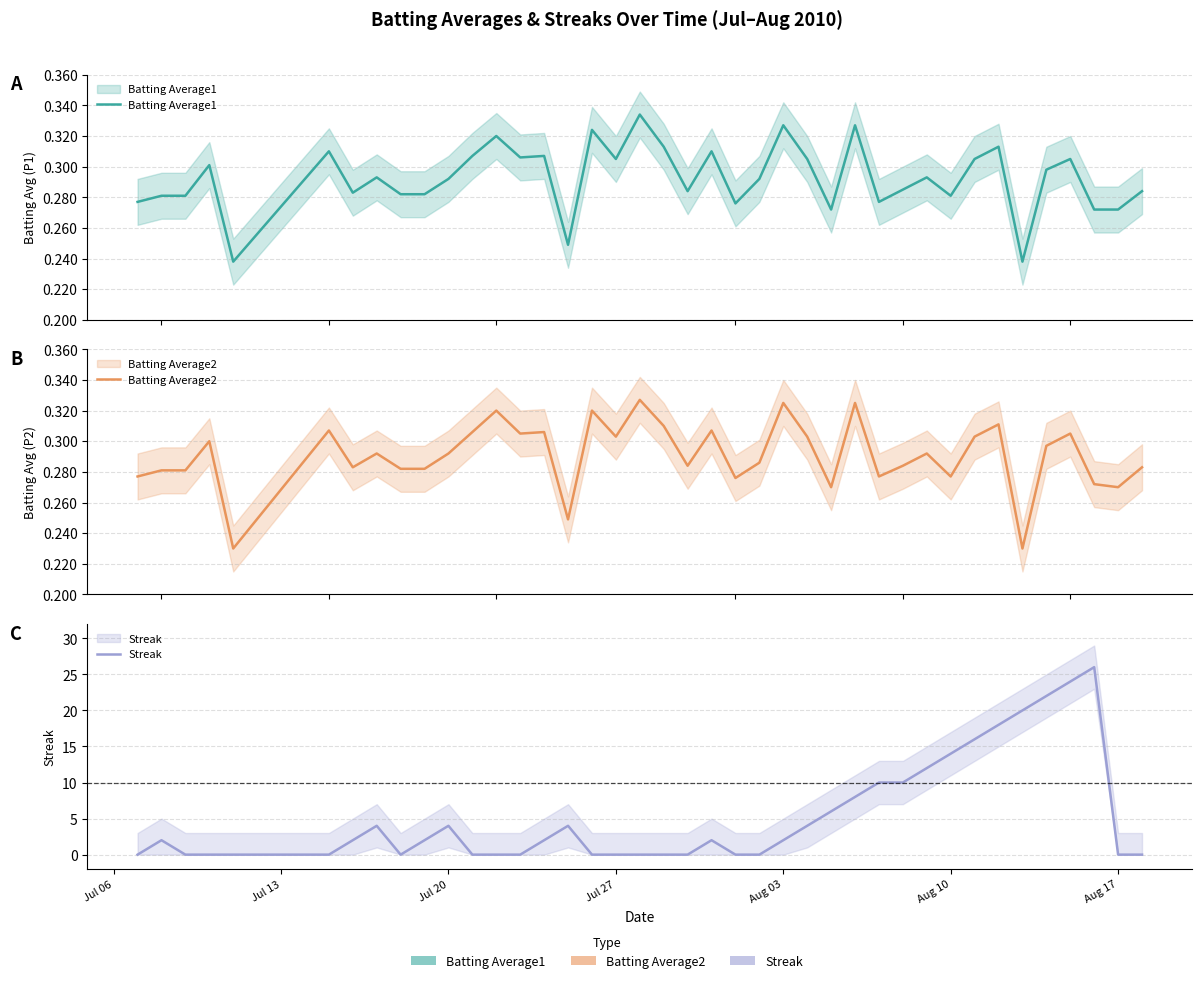

What is the highest value of the Streak series?

26.0